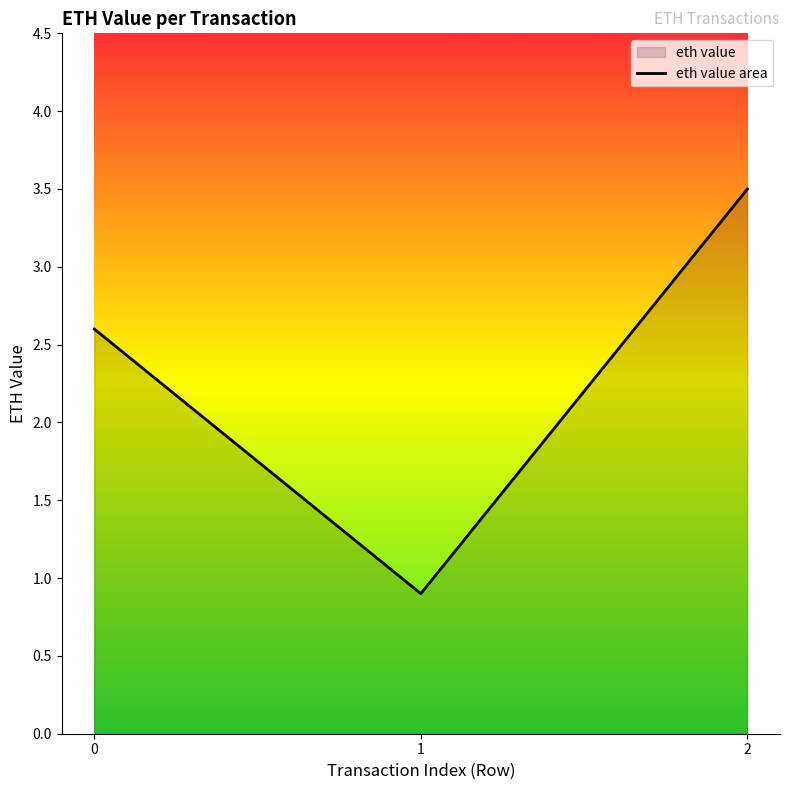

List the labels in order of value, smallest first.

1, 0, 2